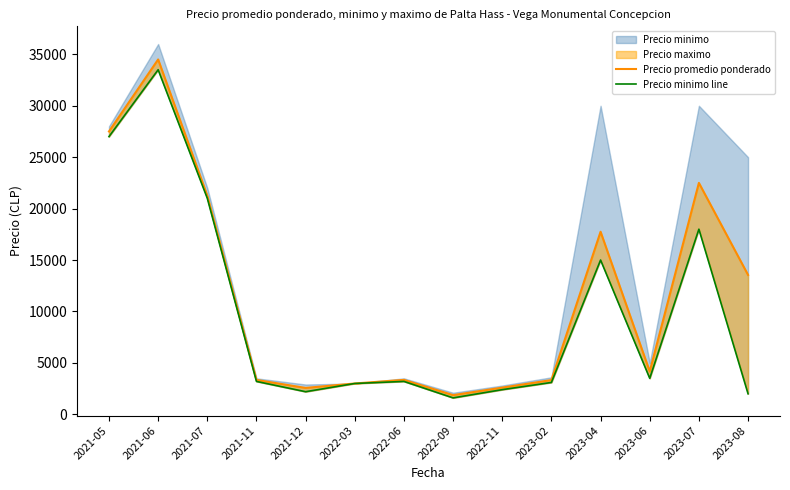

Where is the first local maximum for Precio minimo line?

2021-06